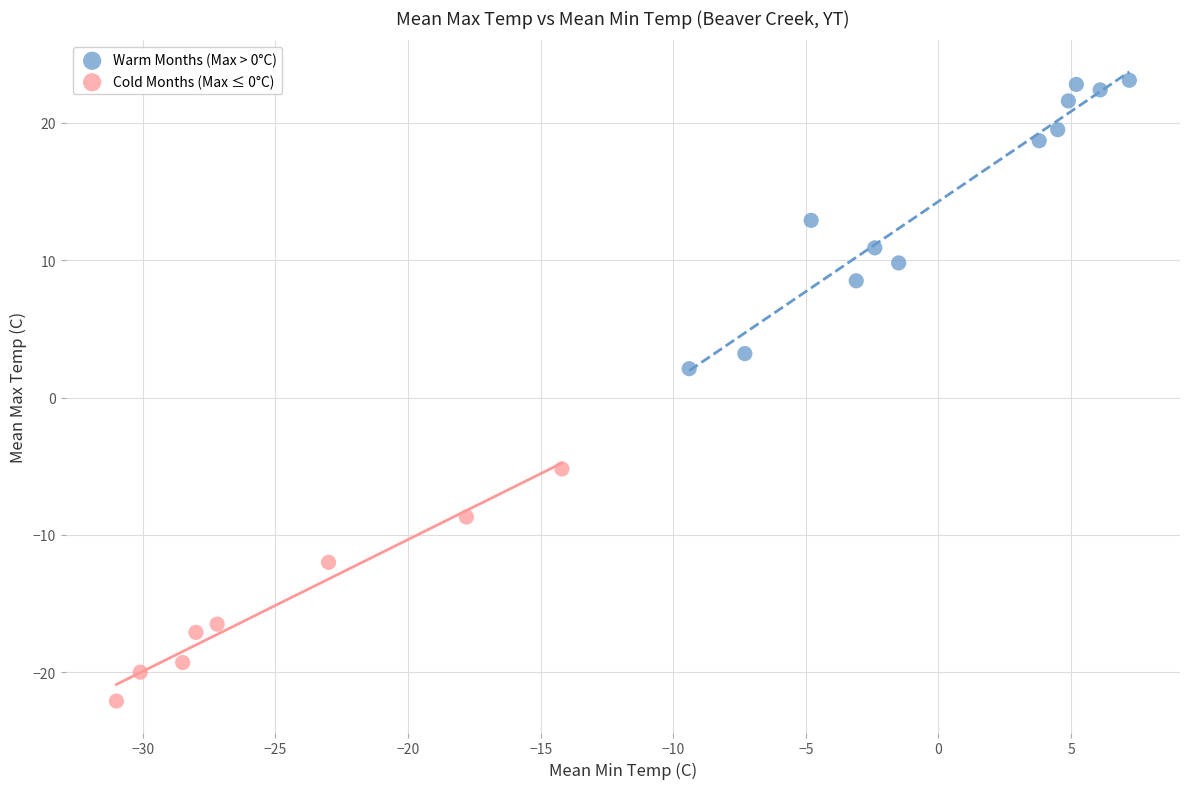

What are all the series names shown in the legend?

Warm Months (Max > 0°C), Cold Months (Max ≤ 0°C)